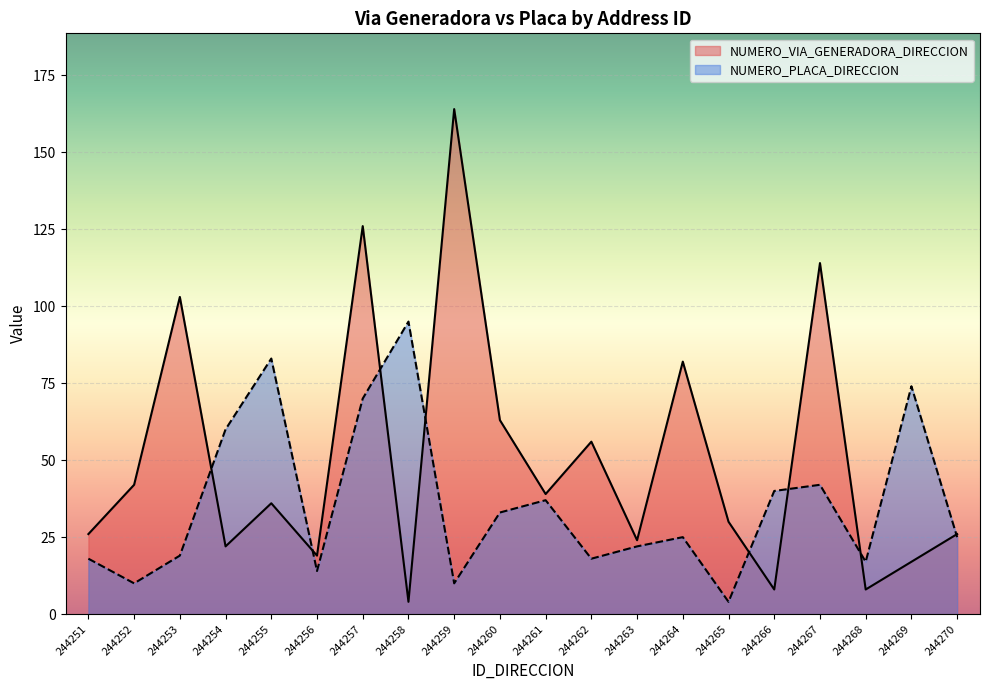

What is the difference between the maximum and minimum values in the NUMERO_VIA_GENERADORA_DIRECCION series?

160